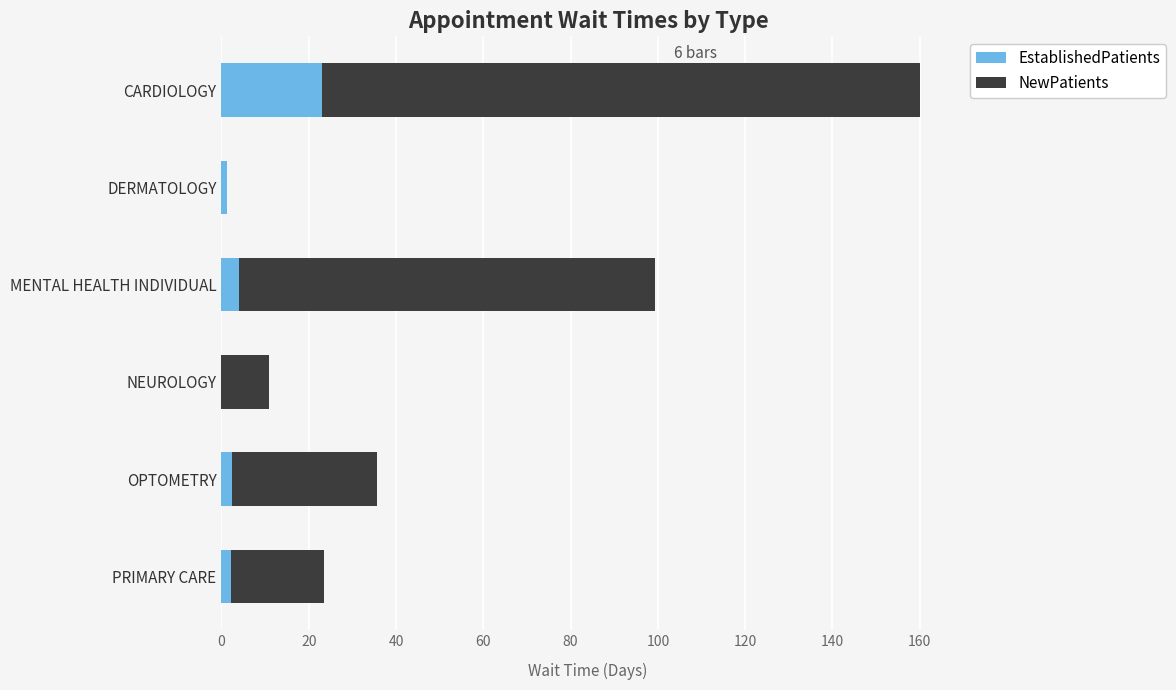

What is the sum of all EstablishedPatients values?

32.6